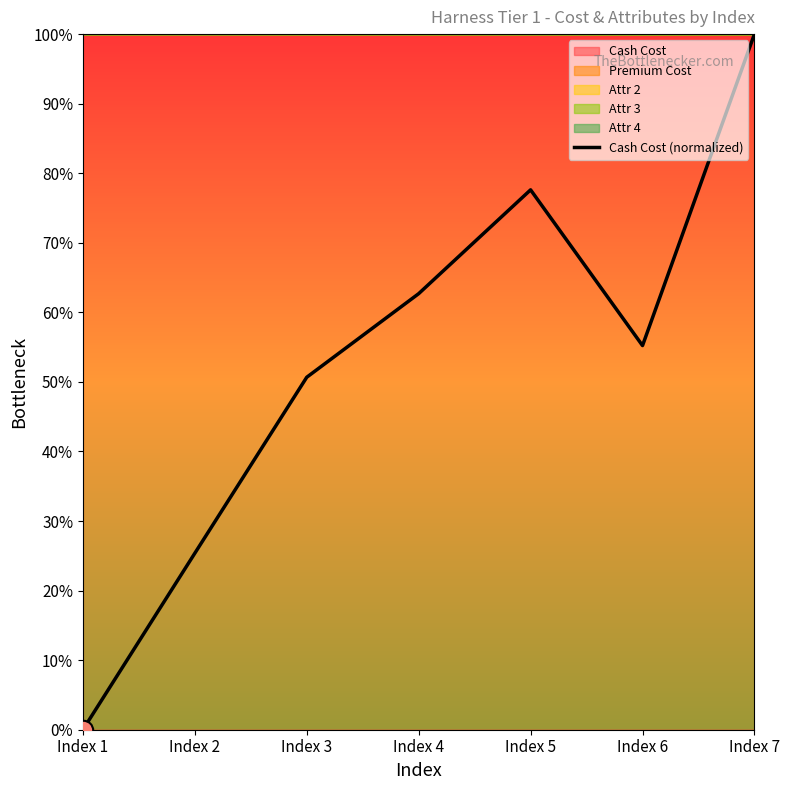

Read the value at Index 4.

62.7